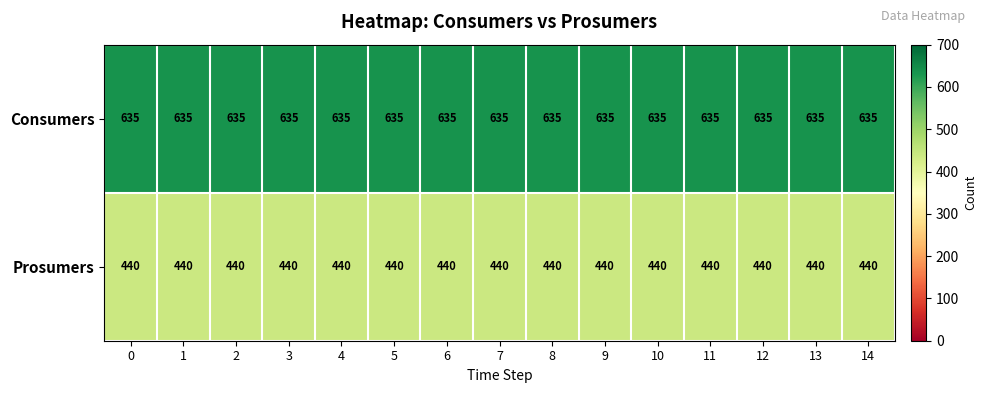

Rank the series by their maximum value, from lowest to highest.

Prosumers, Consumers